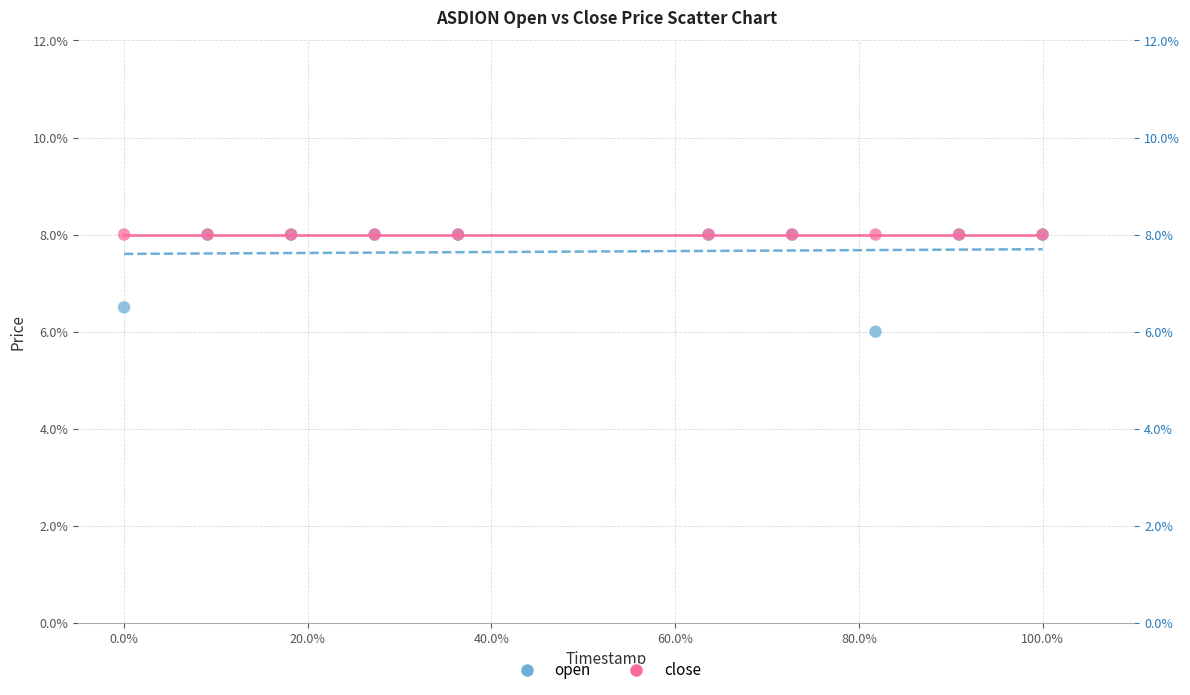

What are all the series names shown in the legend?

open, close